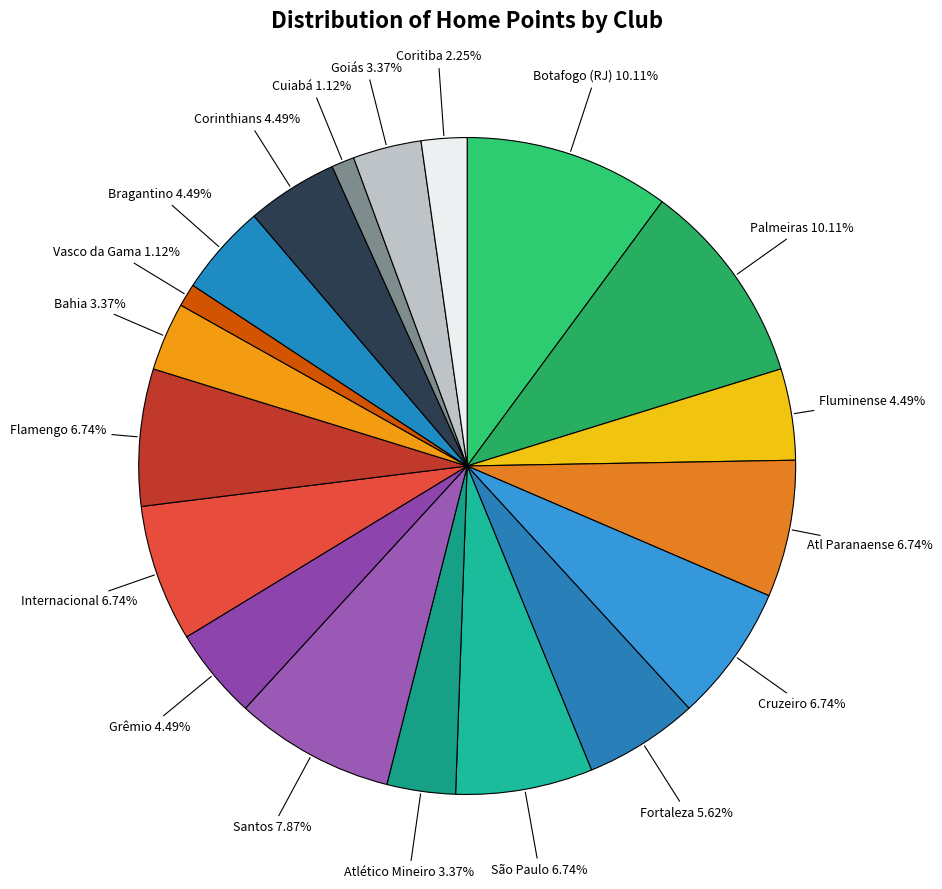

What portion of the pie excludes Santos?

92.1%